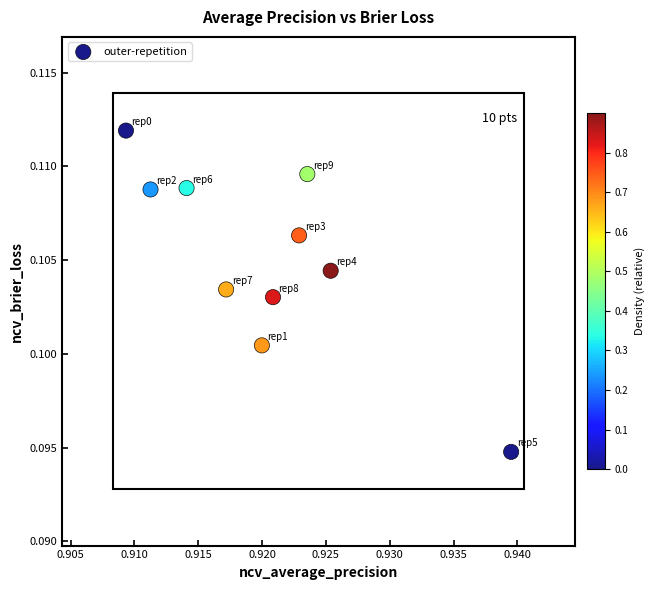

What is the average X value?

0.9